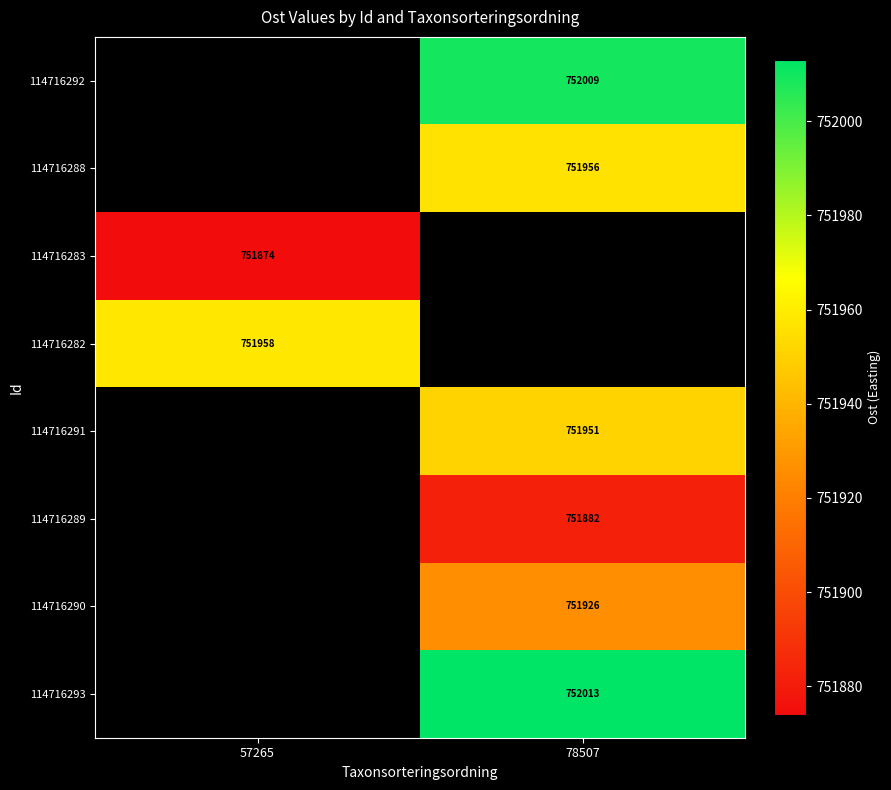

The 114716289 series shows 1276271 at 78507. True or false?

False